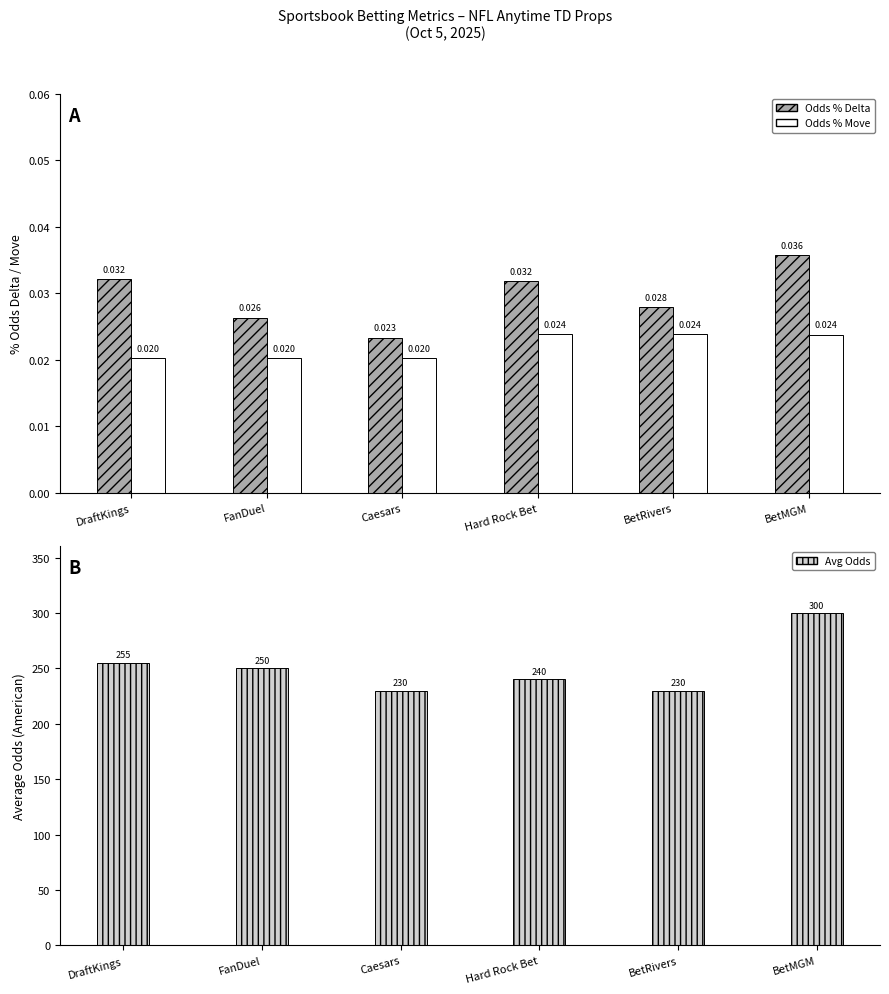

At which label does Avg Odds reach its minimum?

Caesars